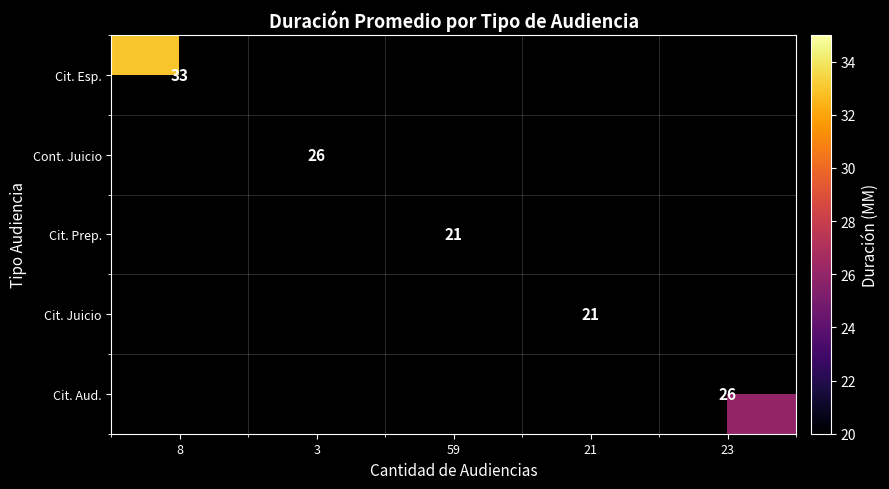

The value of Cit. Prep. at 59 is 35. True or false?

False